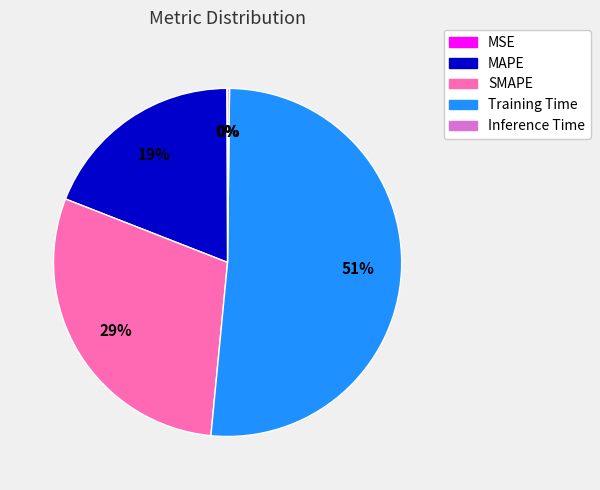

The MAPE slice represents 19% of the pie. True or false?

True